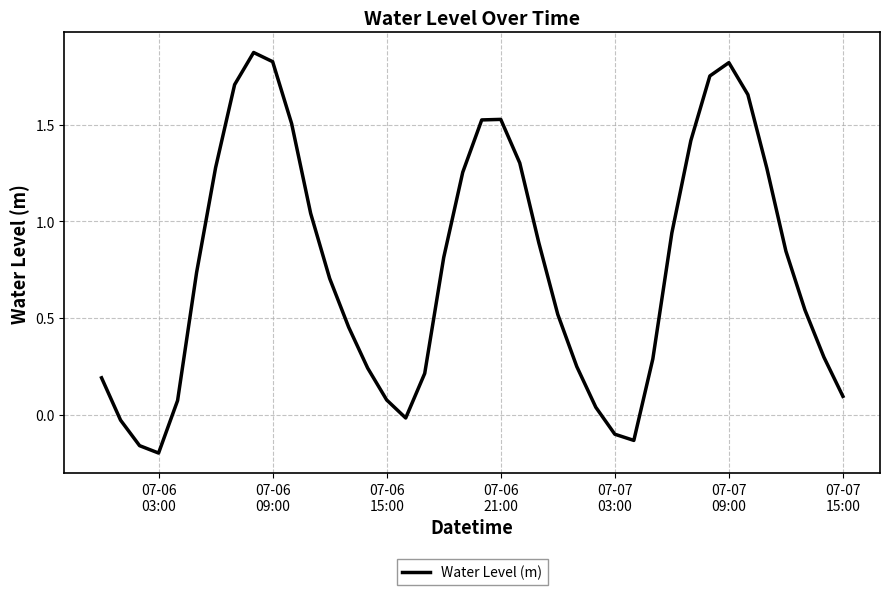

What is the difference between the second highest and second lowest values?

2.0